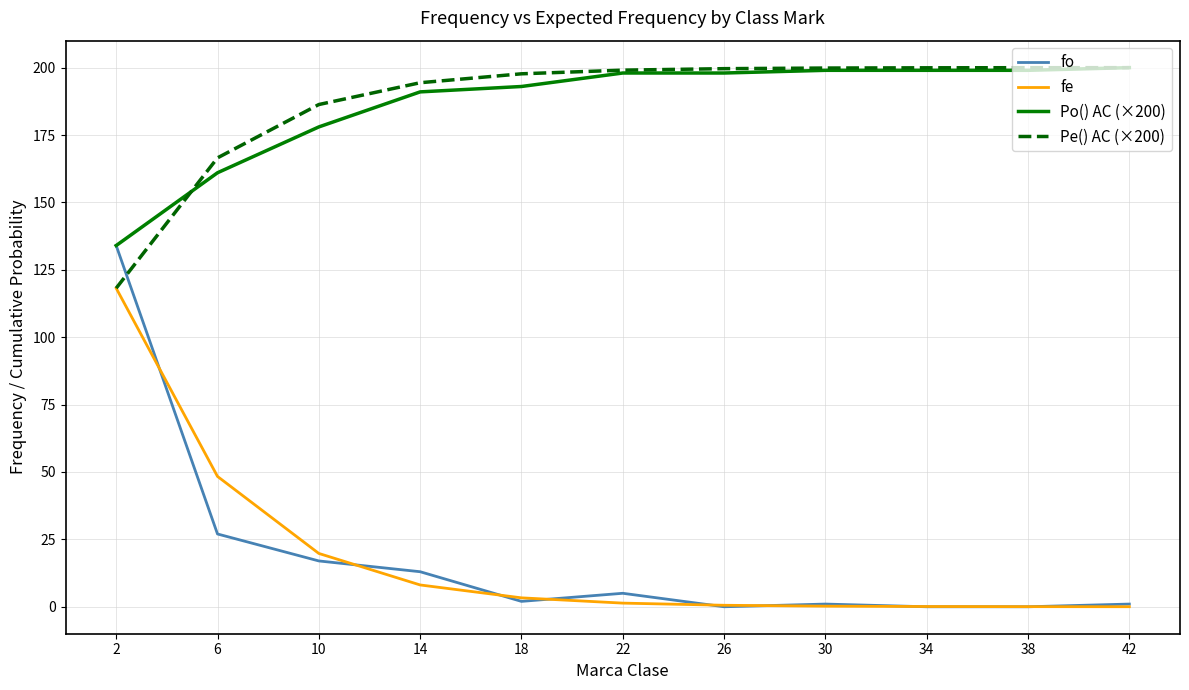

What is the maximum value for Po() AC (×200)?

200.0